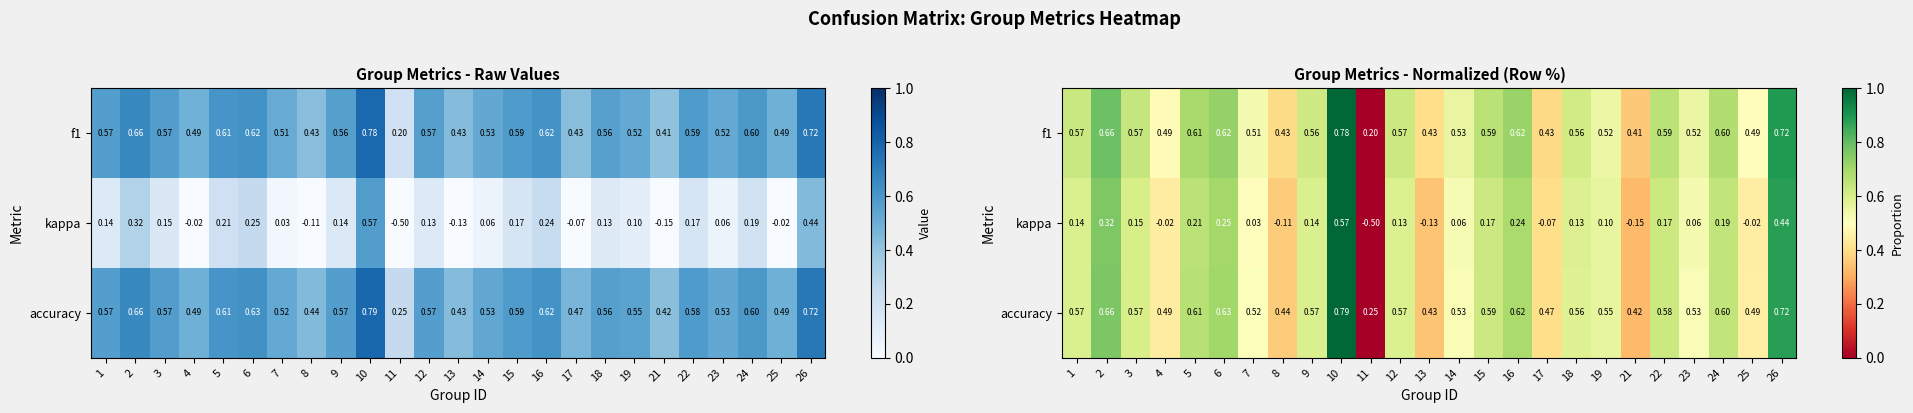

Count the f1 values in the range 0 to 1.

25